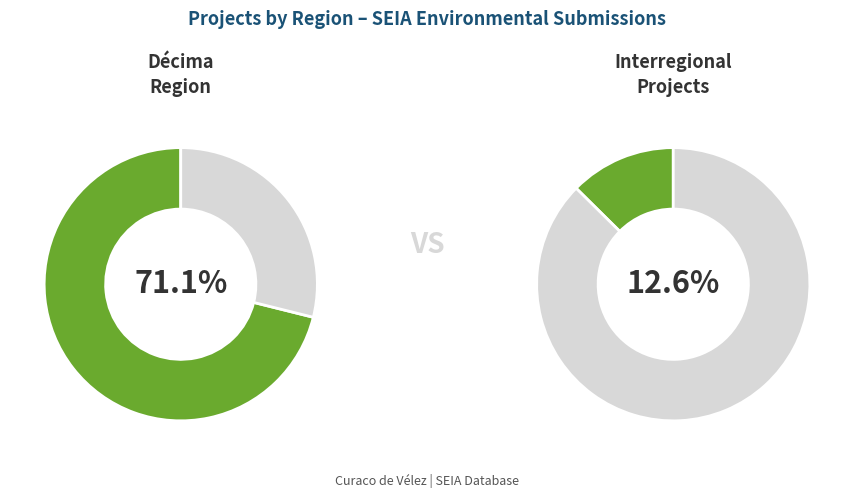

What is the smallest slice in the pie chart?

Interregional